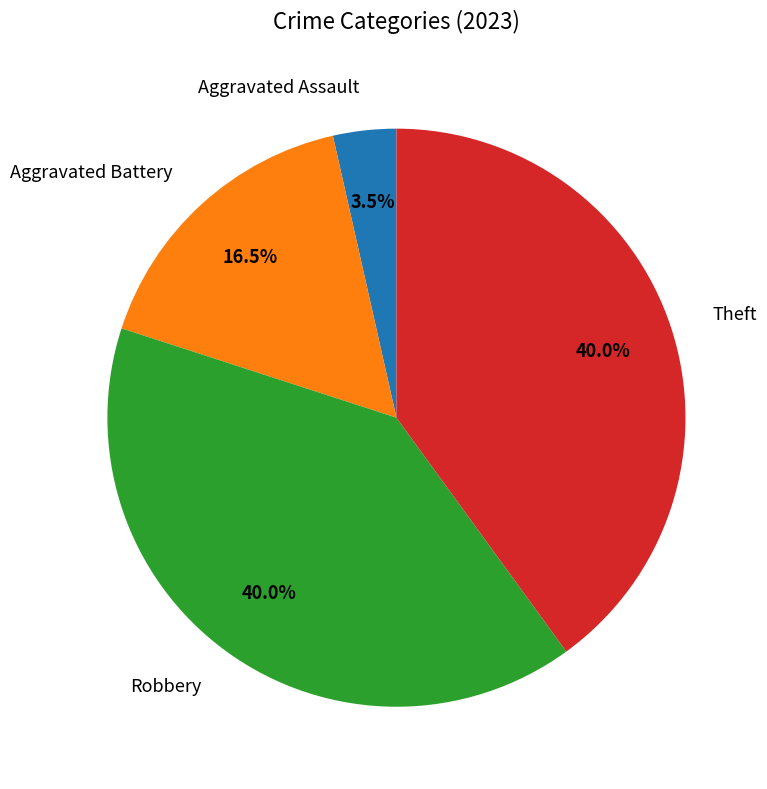

How many segments does this pie chart have?

4